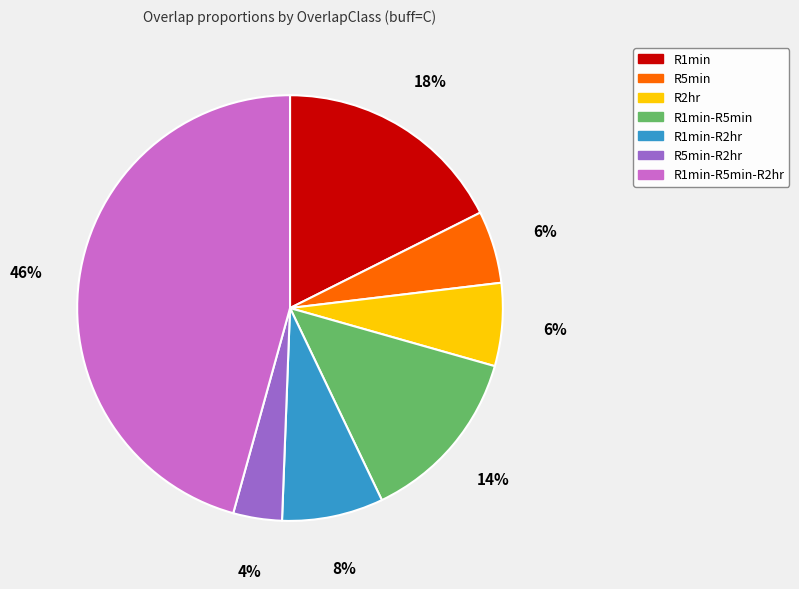

The R1min-R2hr slice represents 8% of the pie. True or false?

True